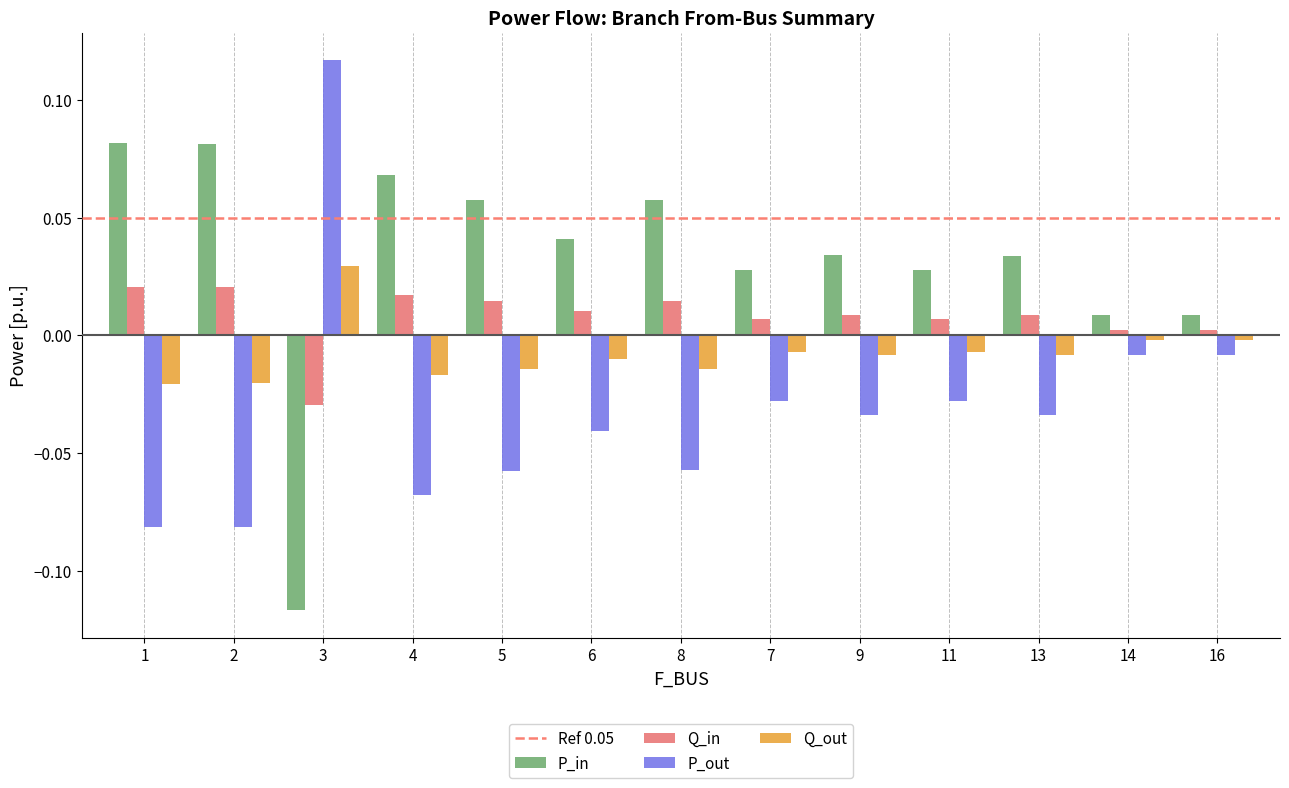

At 5, list the series in order from largest to smallest.

P_in, Q_in, Q_out, P_out